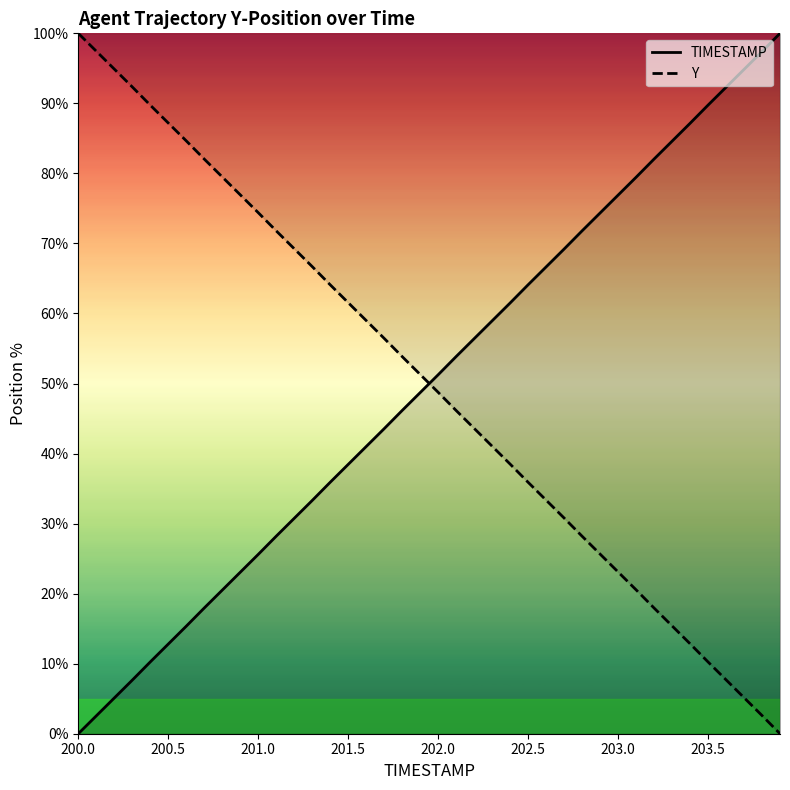

What is the label of the 7th point from the left?

203.0